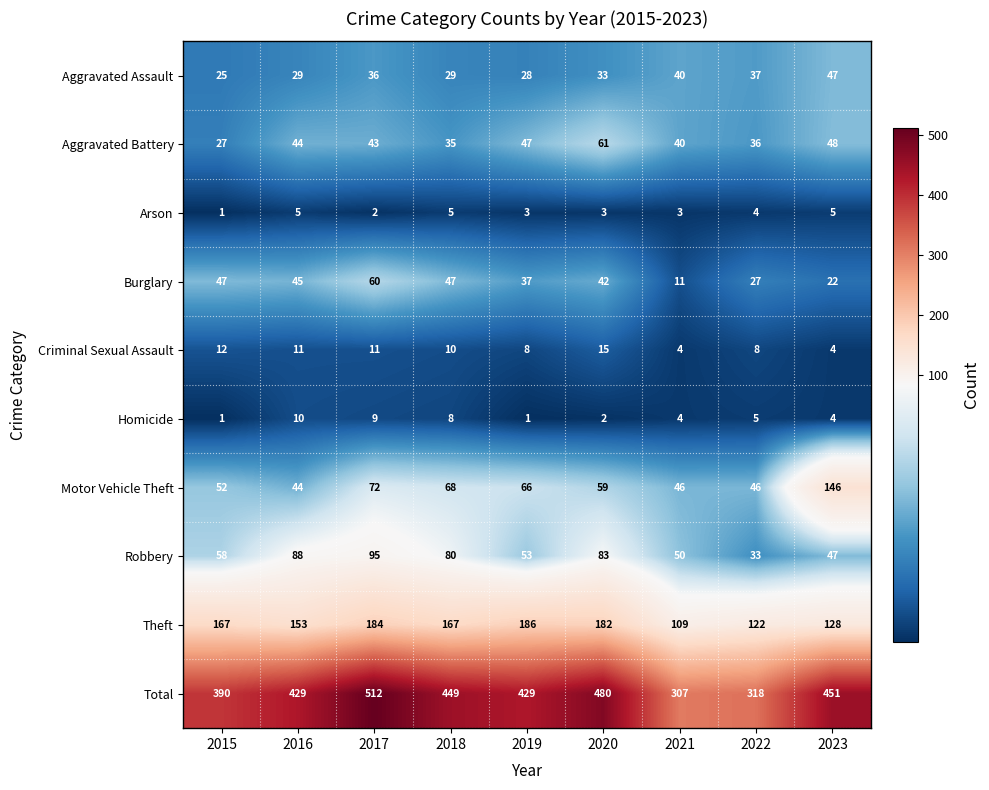

Count the number of data series in this chart.

10